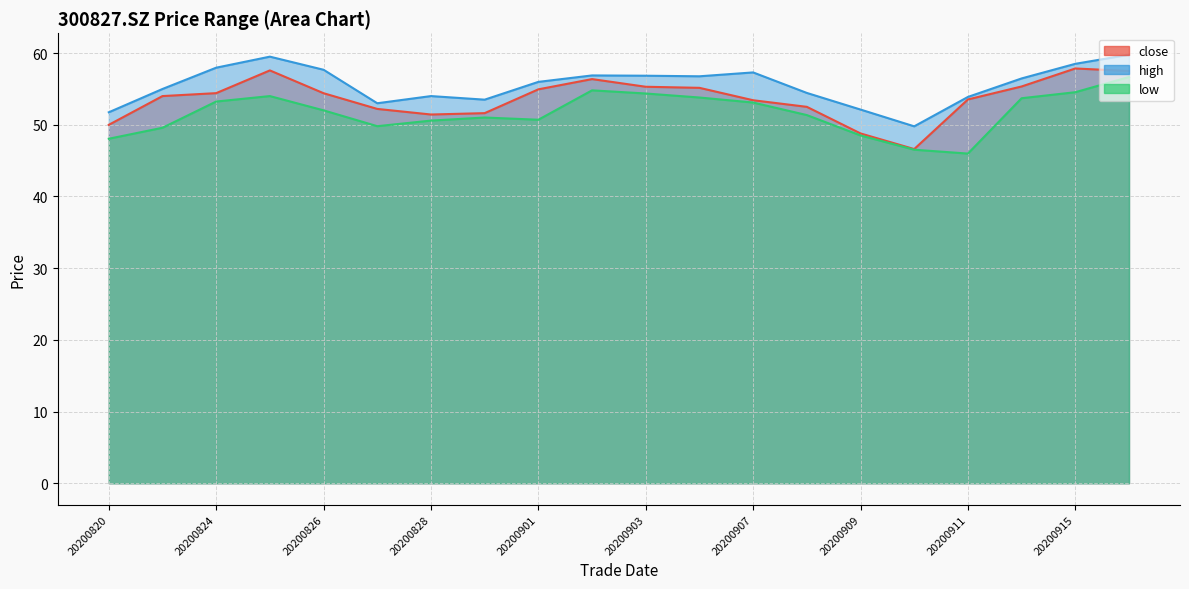

What is the greatest value displayed?

59.8